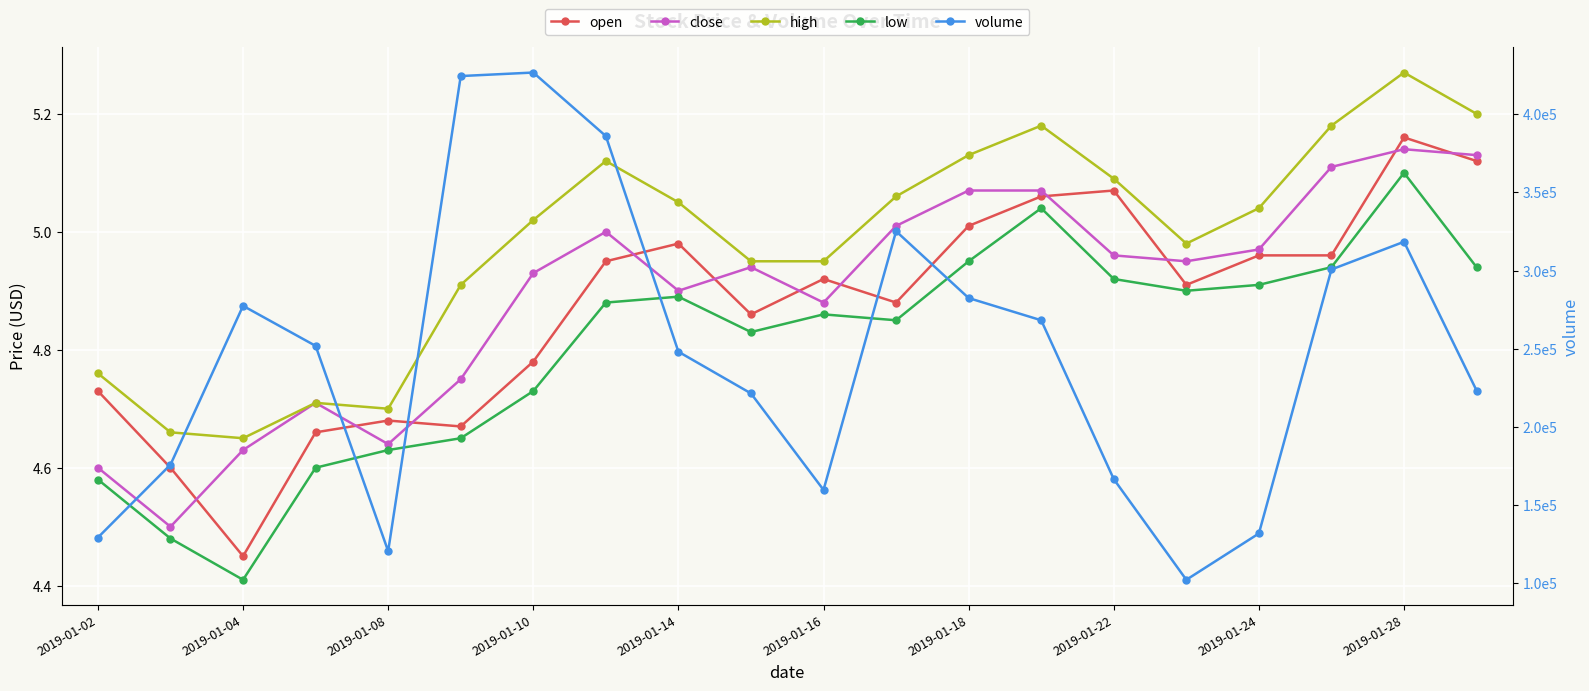

Which series has the largest range (max minus min)?

volume